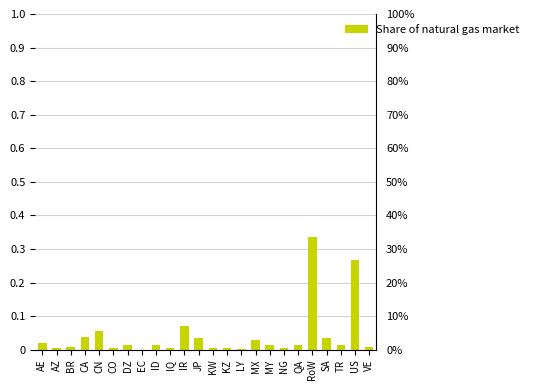

What is the difference between the maximum and minimum values?

0.3